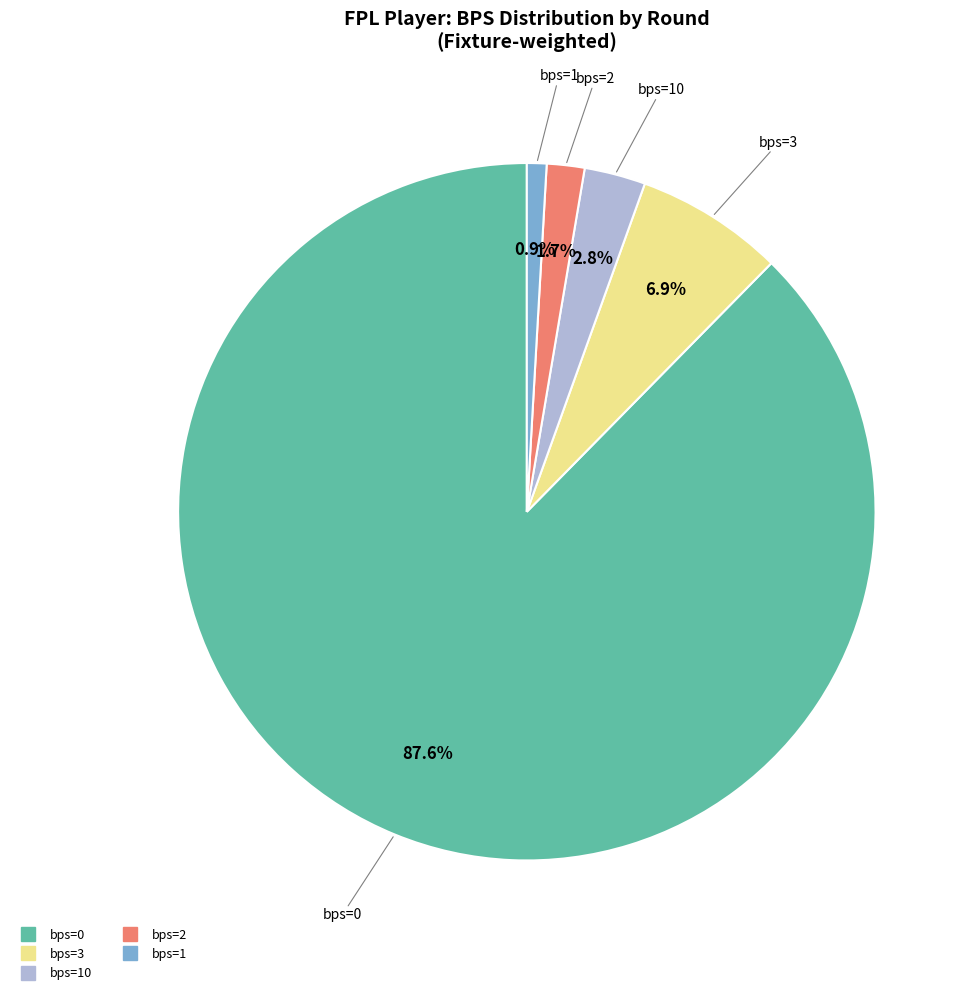

Is there a majority slice in this chart?

Yes